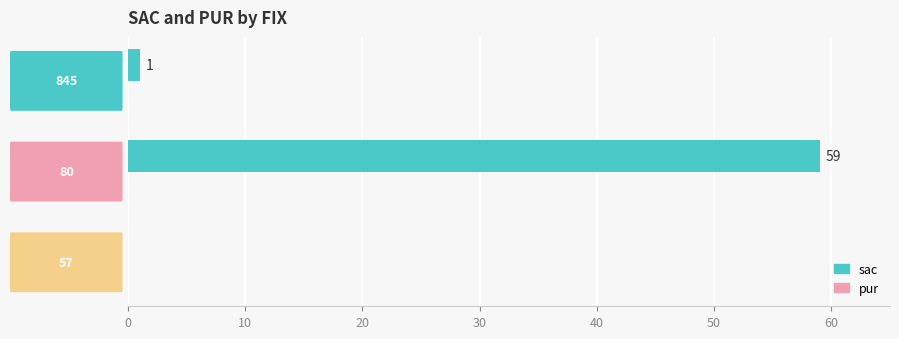

Are the bars horizontal?

Yes